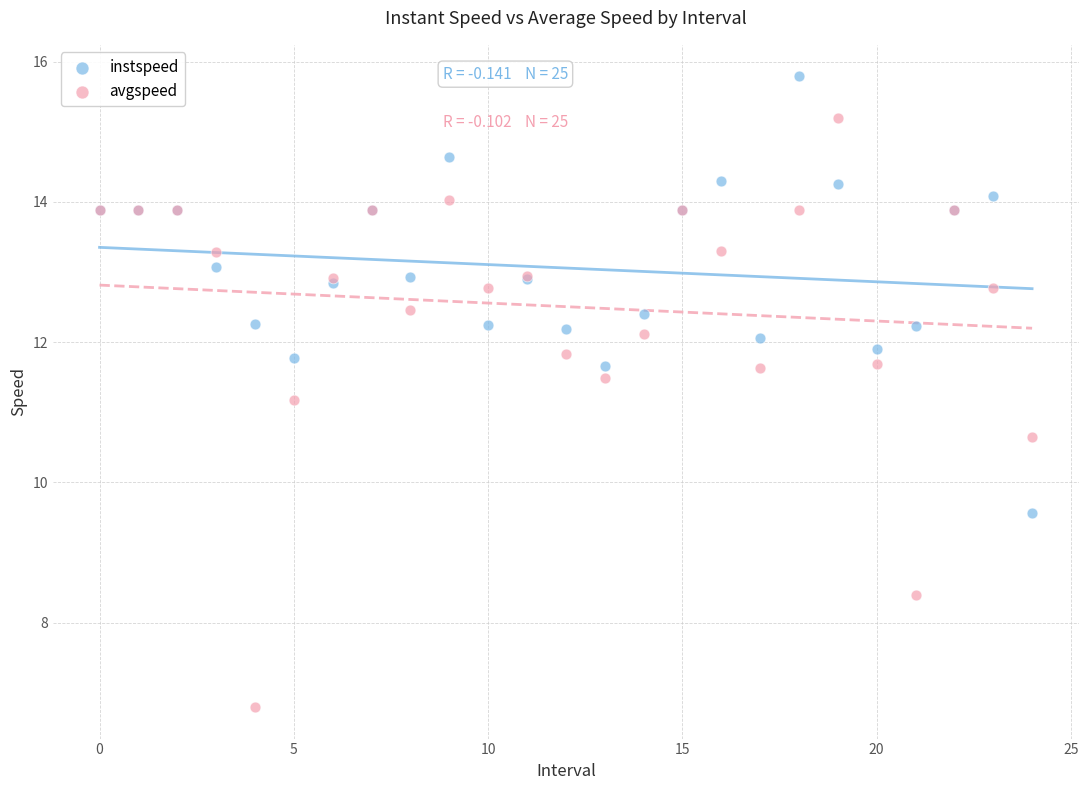

Which series reaches the maximum Y coordinate?

instspeed